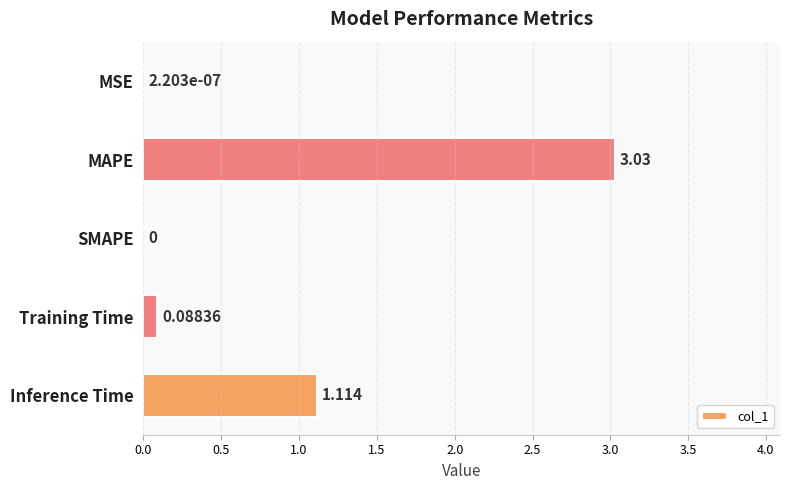

At which category does the chart reach its peak across all series?

MAPE